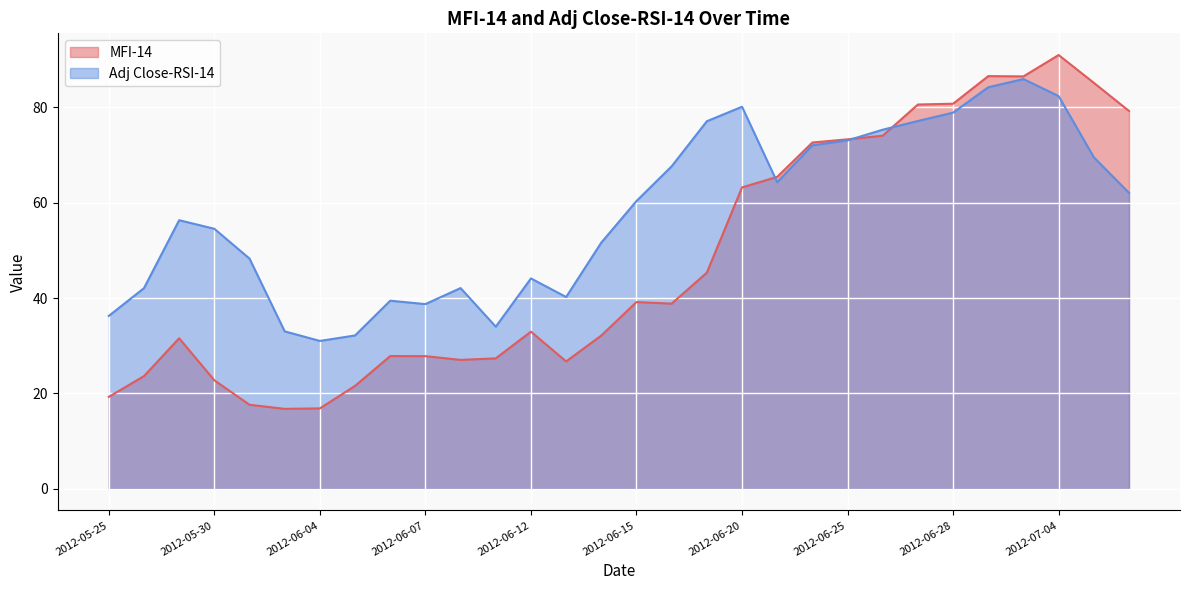

True or false: Adj Close-RSI-14 has a value of 56.3 at 2012-05-29.

True